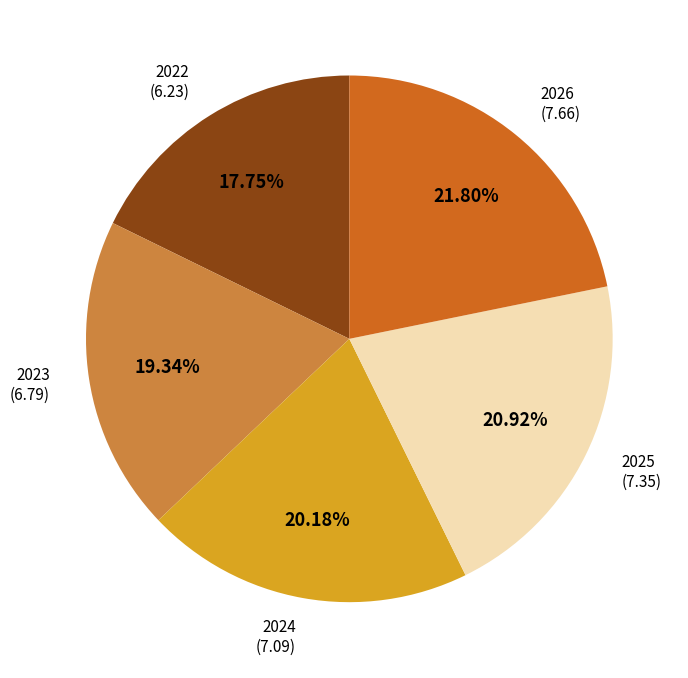

Does any single category account for the majority?

No